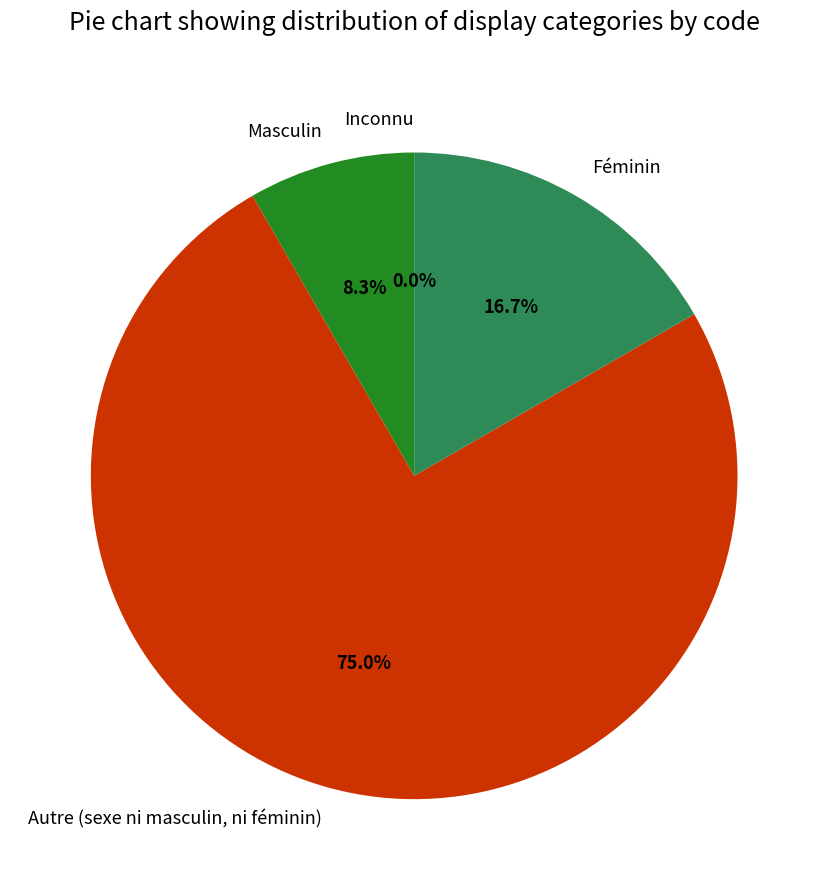

How many slices are in this pie chart?

4